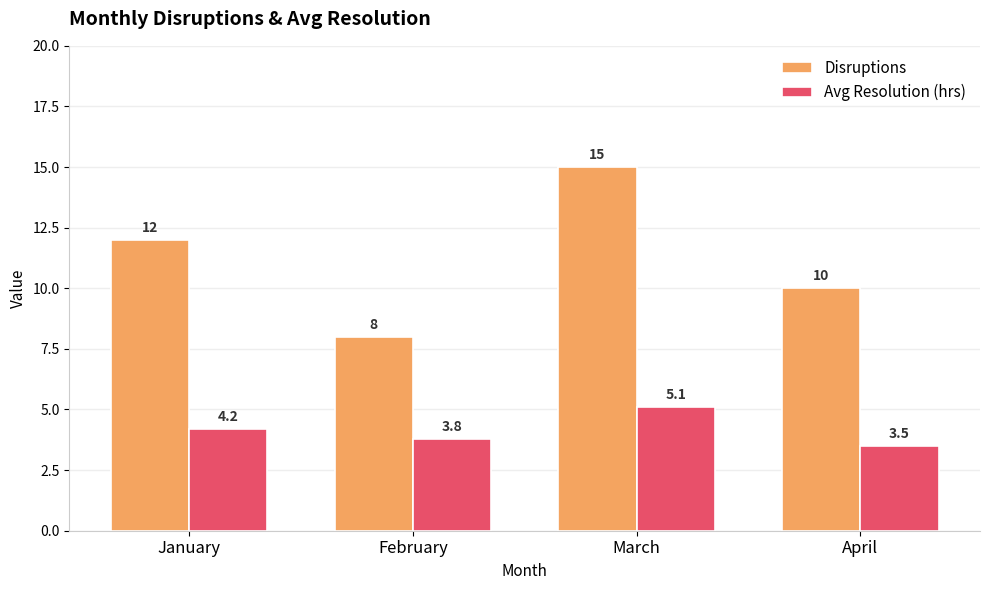

How many distinct data groups are displayed?

2